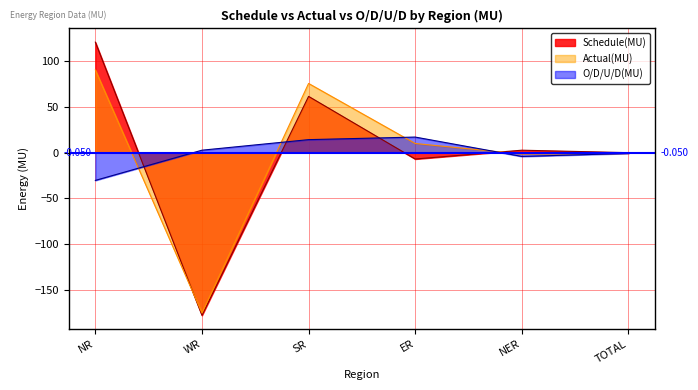

At WR, list the series in order from largest to smallest.

O/D/U/D(MU), Actual(MU), Schedule(MU)